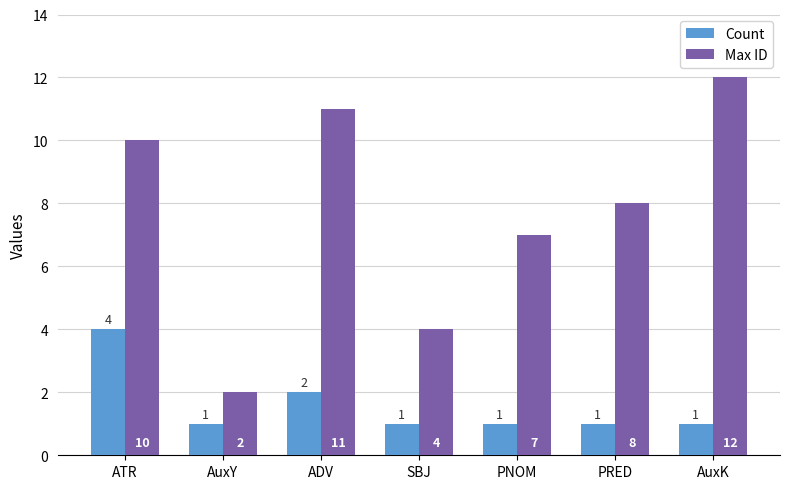

What is the minimum value shown in the chart?

1